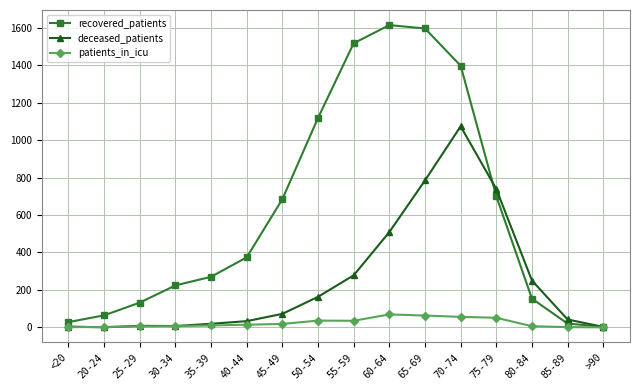

Is this an area chart (filled region under the line)?

No